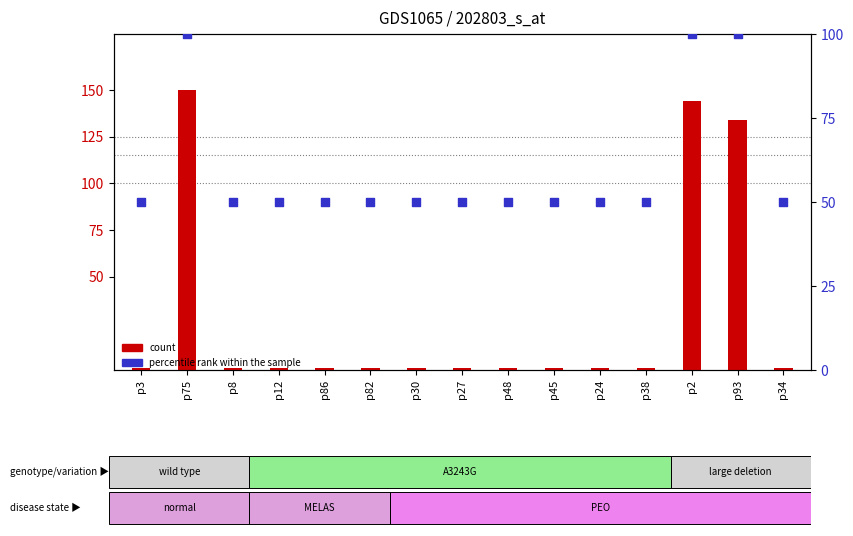

What are all the series names shown in the legend?

count, percentile rank within the sample